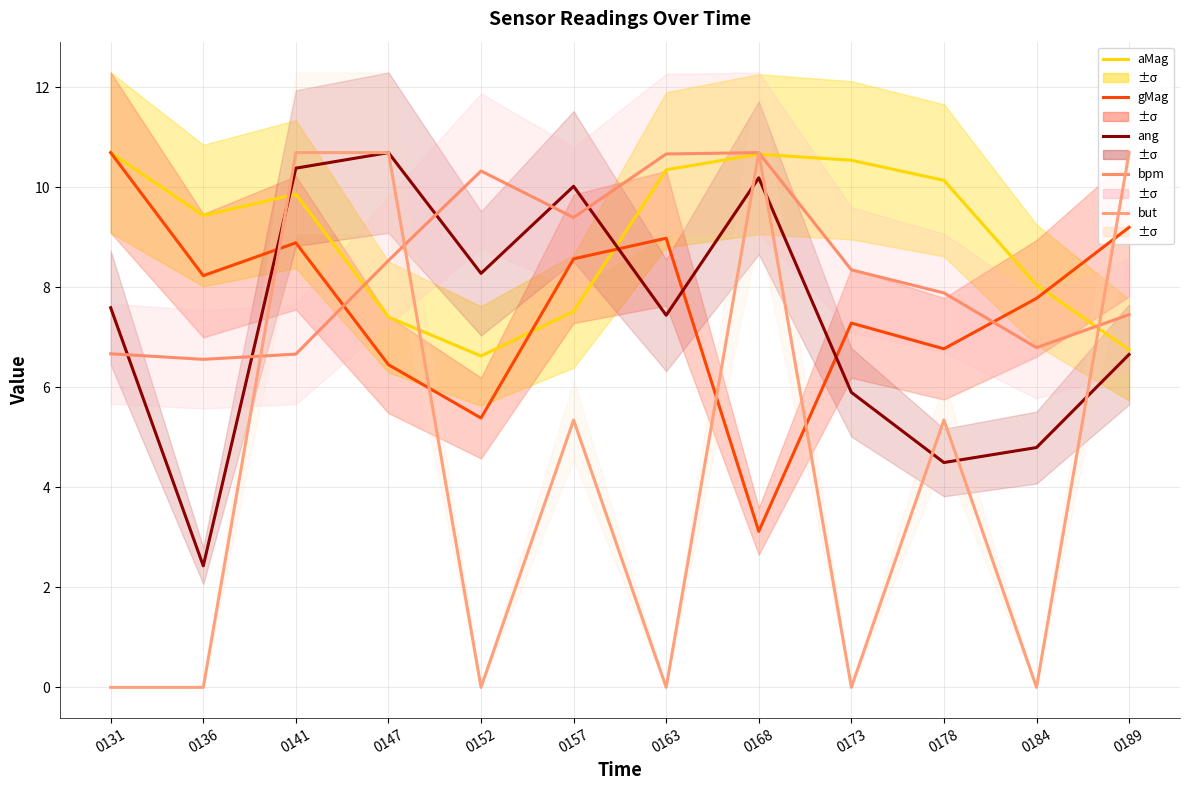

Reading left to right, what are all the values shown in this chart?

aMag: 10.7	9.4	9.9	7.4	6.6	7.5	10.3	10.7	10.5	10.1	8.0	6.7
gMag: 10.7	8.2	8.9	6.5	5.4	8.6	9.0	3.1	7.3	6.8	7.8	9.2
ang: 7.6	2.4	10.4	10.7	8.3	10.0	7.4	10.2	5.9	4.5	4.8	6.7
bpm: 6.7	6.6	6.7	8.5	10.3	9.4	10.7	10.7	8.3	7.9	6.8	7.5
but: 0.0	0.0	10.7	10.7	0.0	5.3	0.0	10.7	0.0	5.3	0.0	10.7